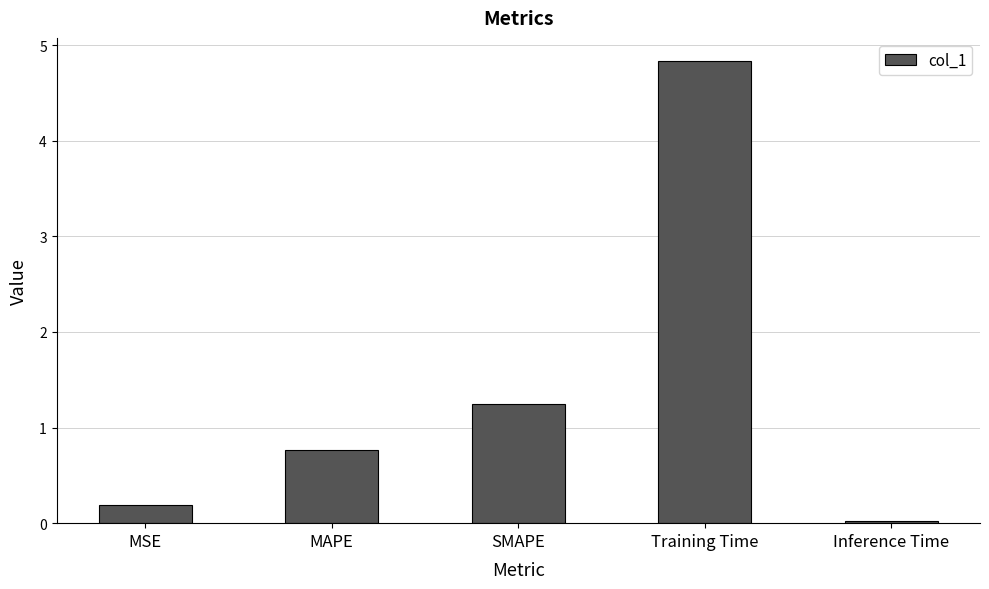

Are the bars grouped side by side (vs. stacked)?

No